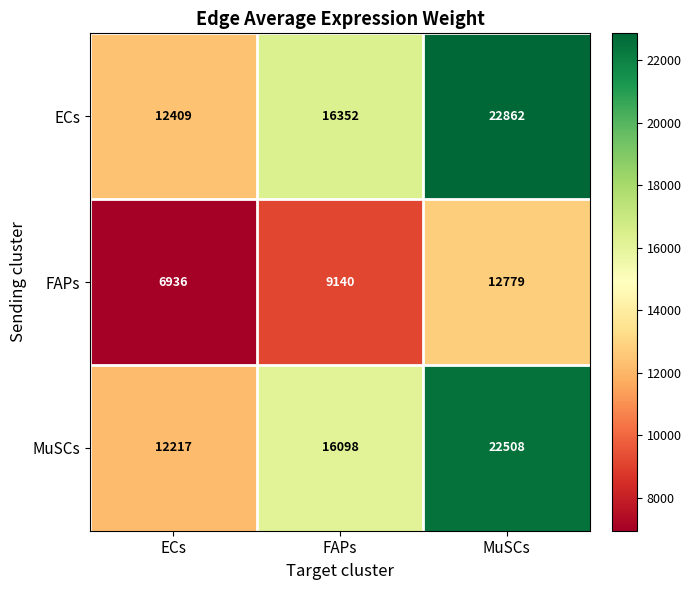

Reading left to right, list all the values displayed in this chart.

ECs: ECs=12409	FAPs=16352	MuSCs=22862
FAPs: ECs=6936	FAPs=9140	MuSCs=12779
MuSCs: ECs=12217	FAPs=16098	MuSCs=22508